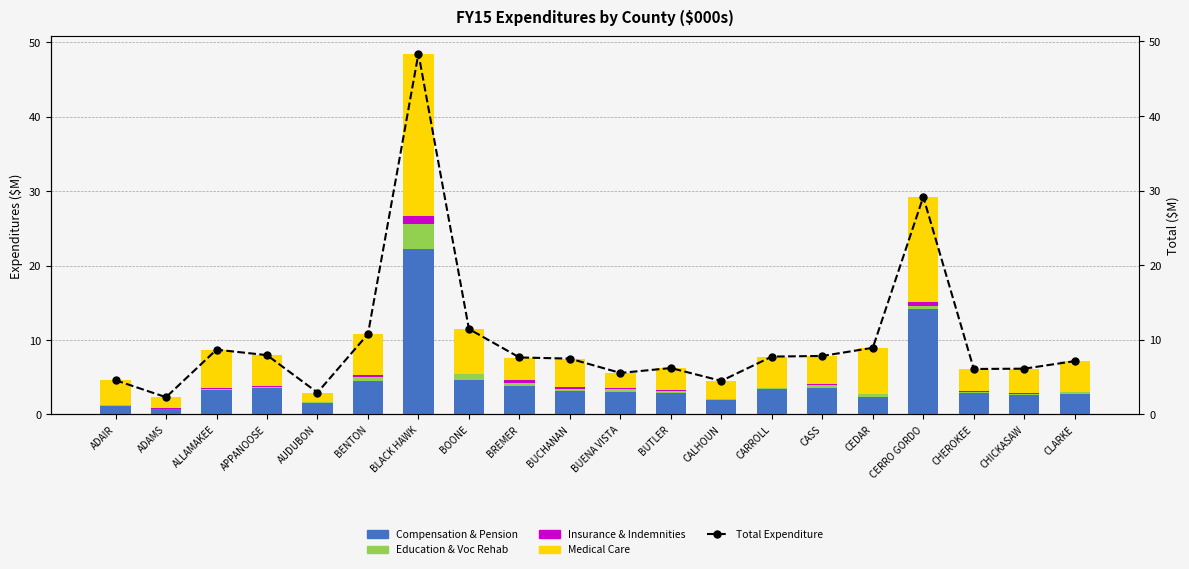

How many distinct data groups are displayed?

5